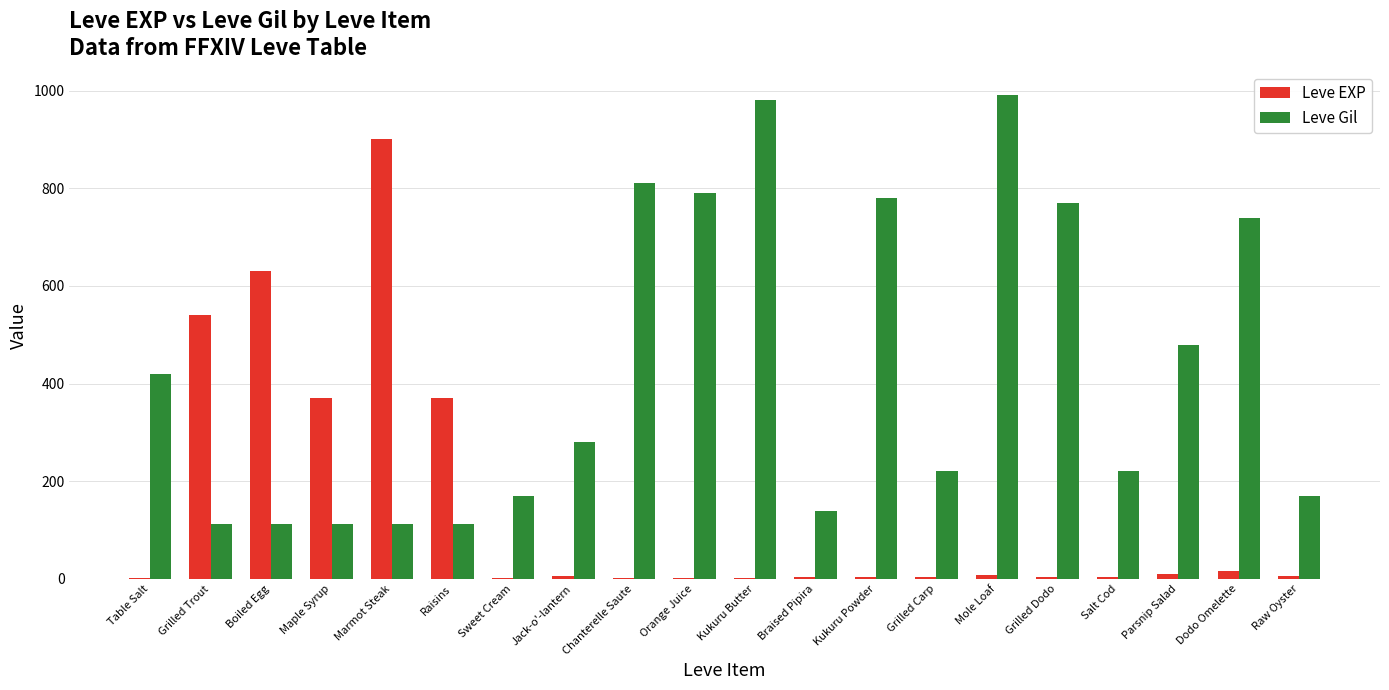

What is the sum of all Leve Gil values?

8521